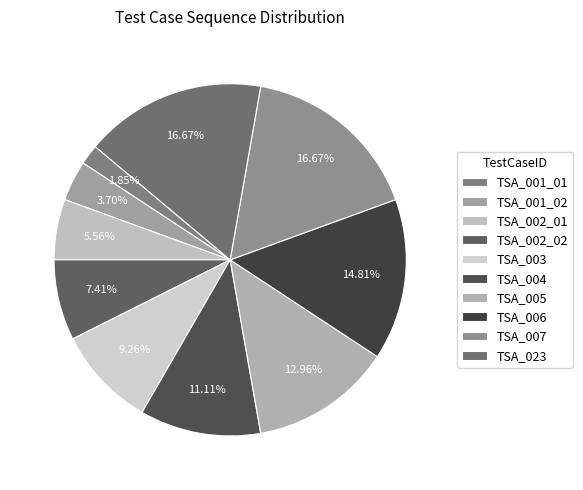

Approximately how many times larger is the value at TSA_005 compared to TSA_003?

1.4